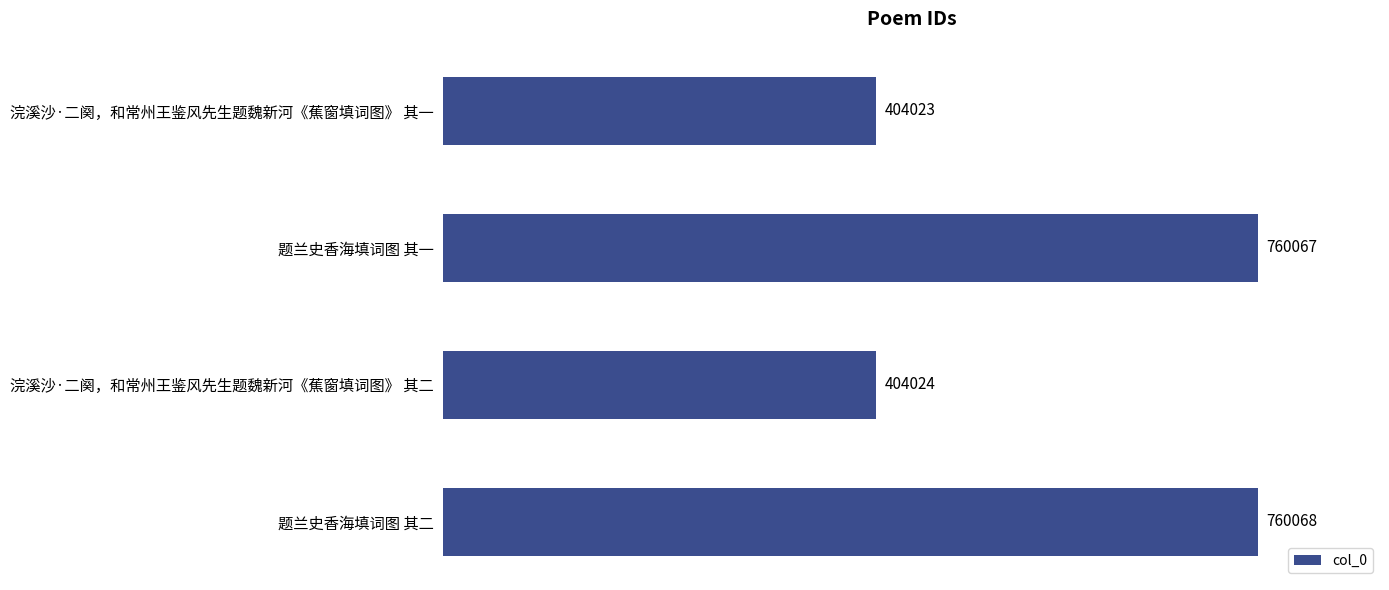

What is the sum of all values?

2328182